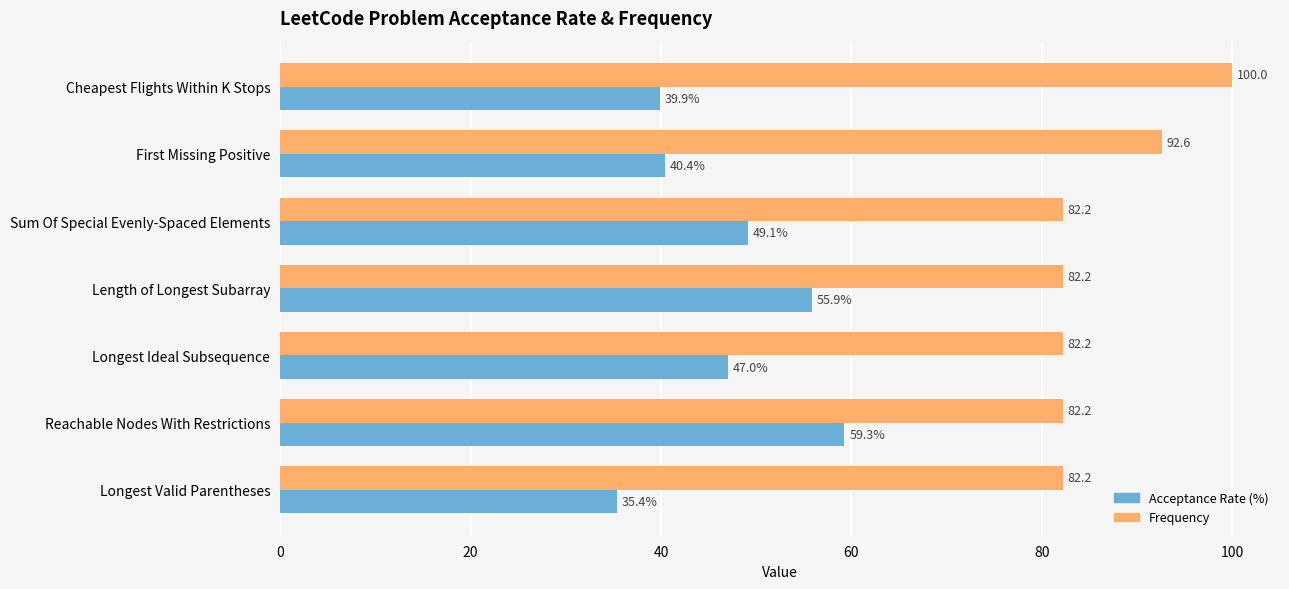

At which category is the sum across all series the highest?

Reachable Nodes With Restrictions